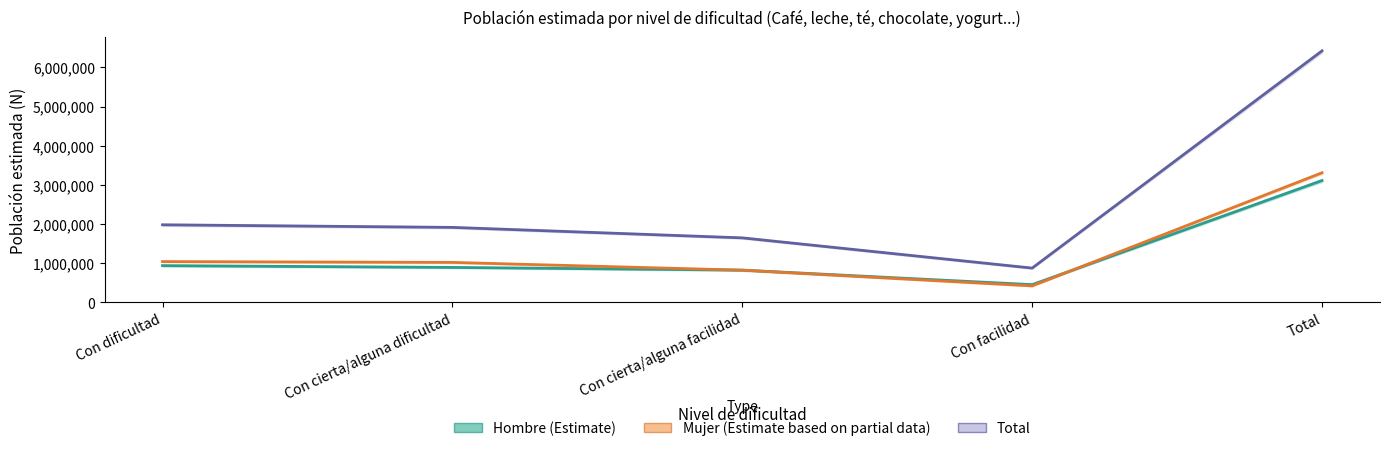

At which label is Total closest to 3650062?

Con dificultad